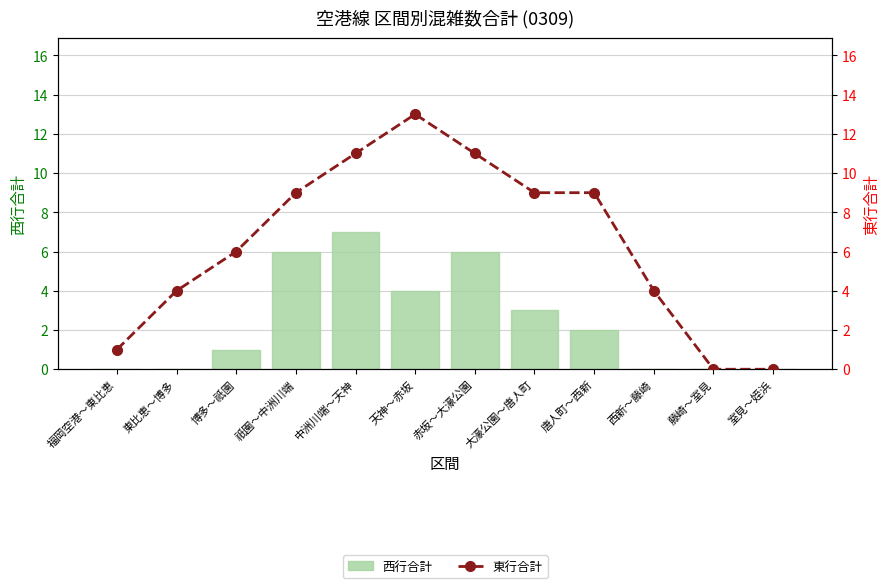

Read the 西行合計 value at 博多～祇園.

1